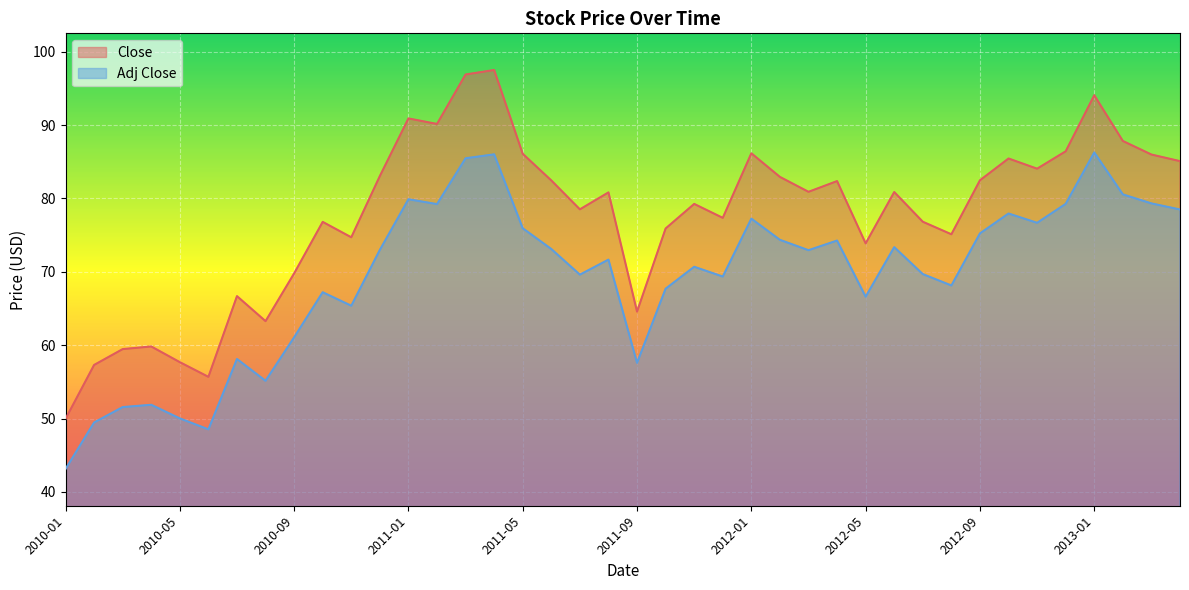

At which label is Adj Close closest to 64?

2010-11